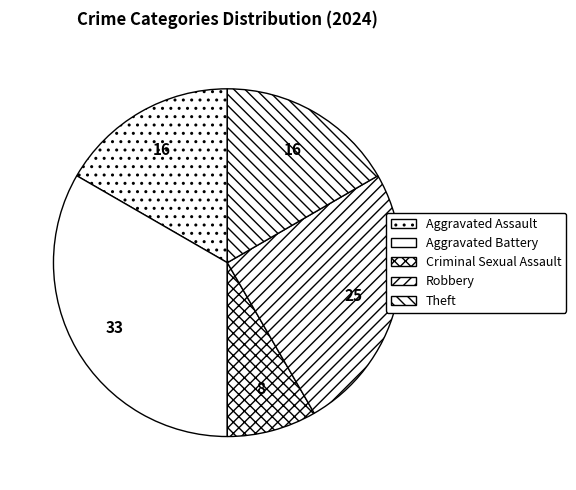

Is there a majority slice in this chart?

No